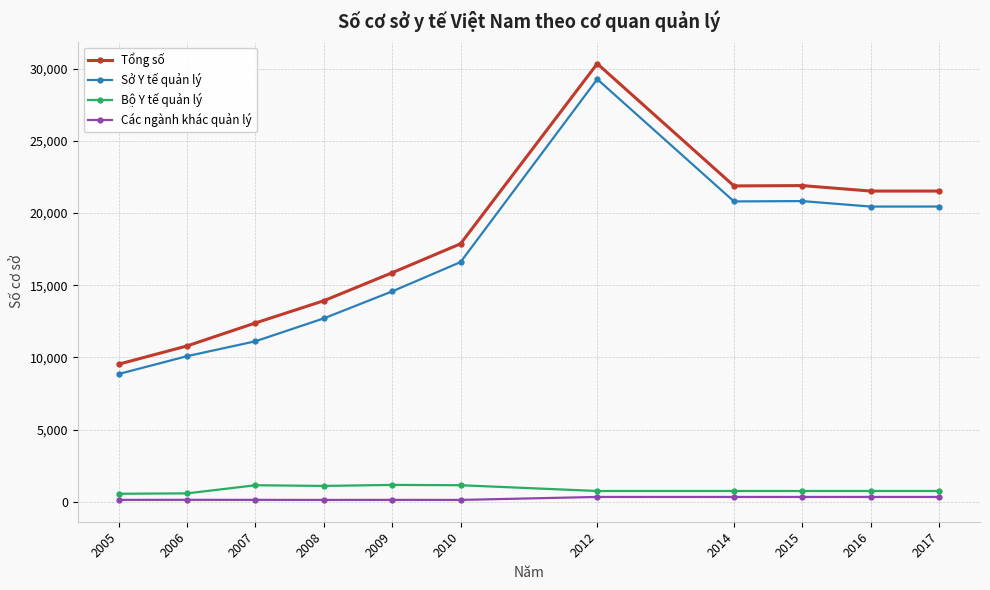

What is the approximate value of Tổng số at 2006?

10795